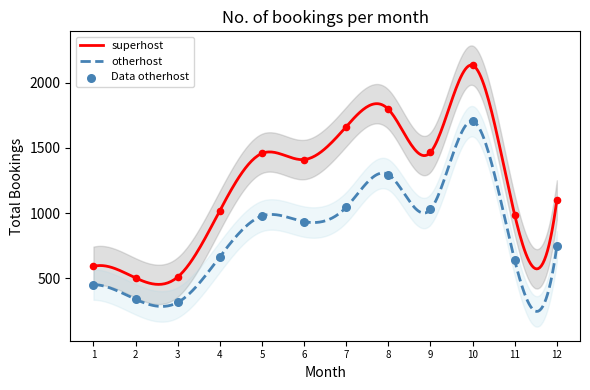

Which series has the largest Y range (max minus min)?

superhost